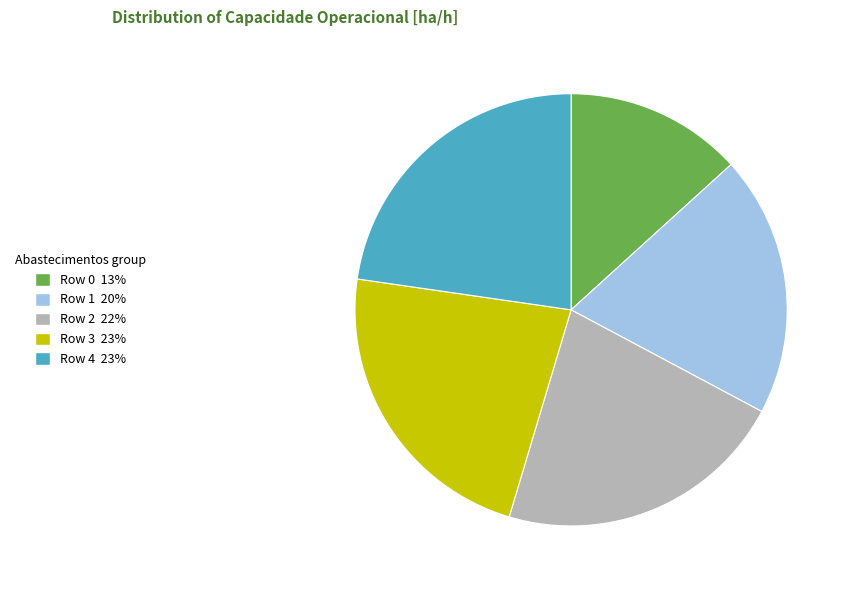

How many slices are in this pie chart?

5